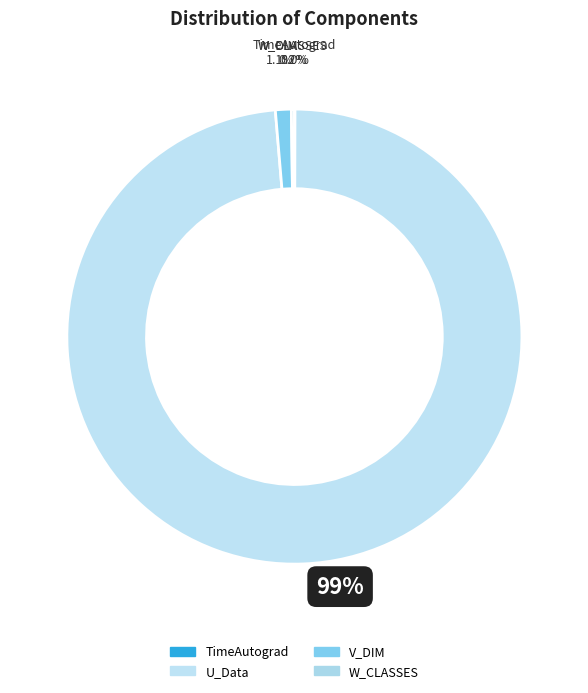

What is the largest slice in the pie chart?

U_Data